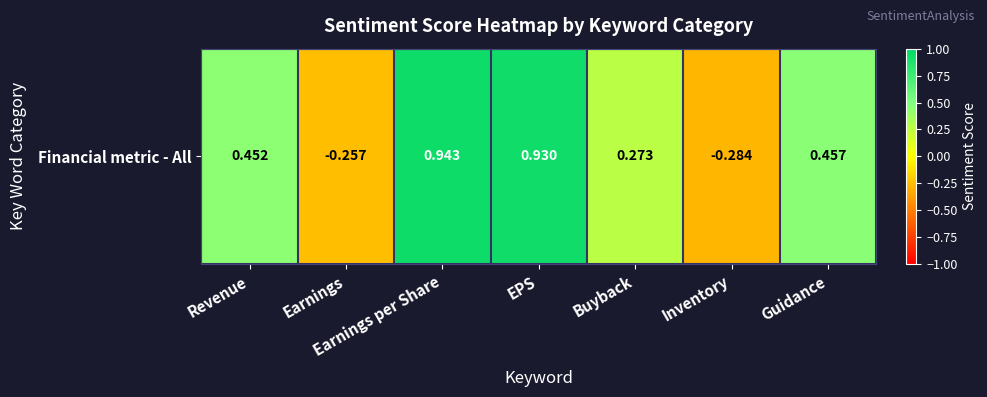

How many data points are less than 0?

2